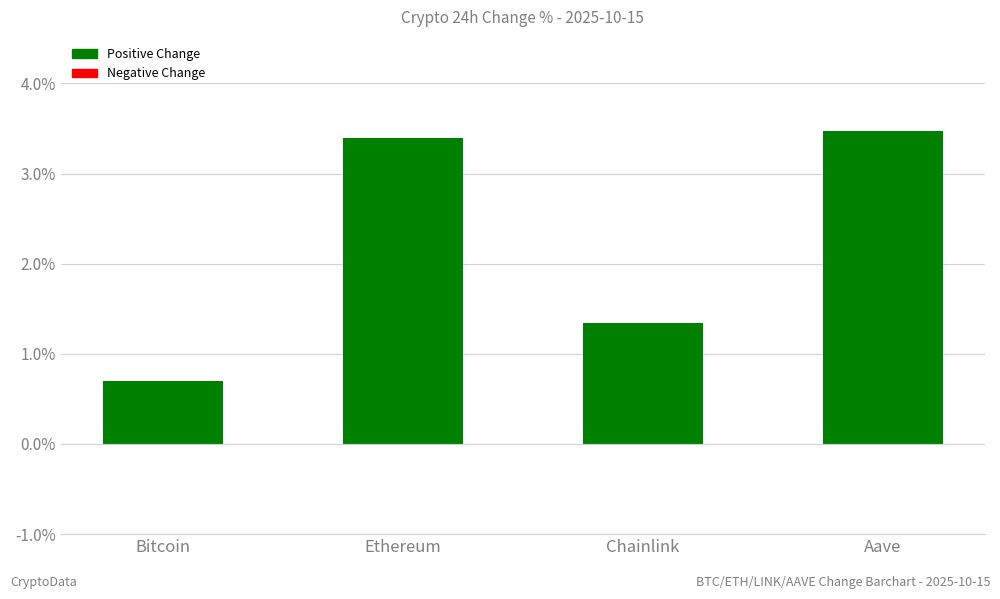

Are the bars horizontal?

No